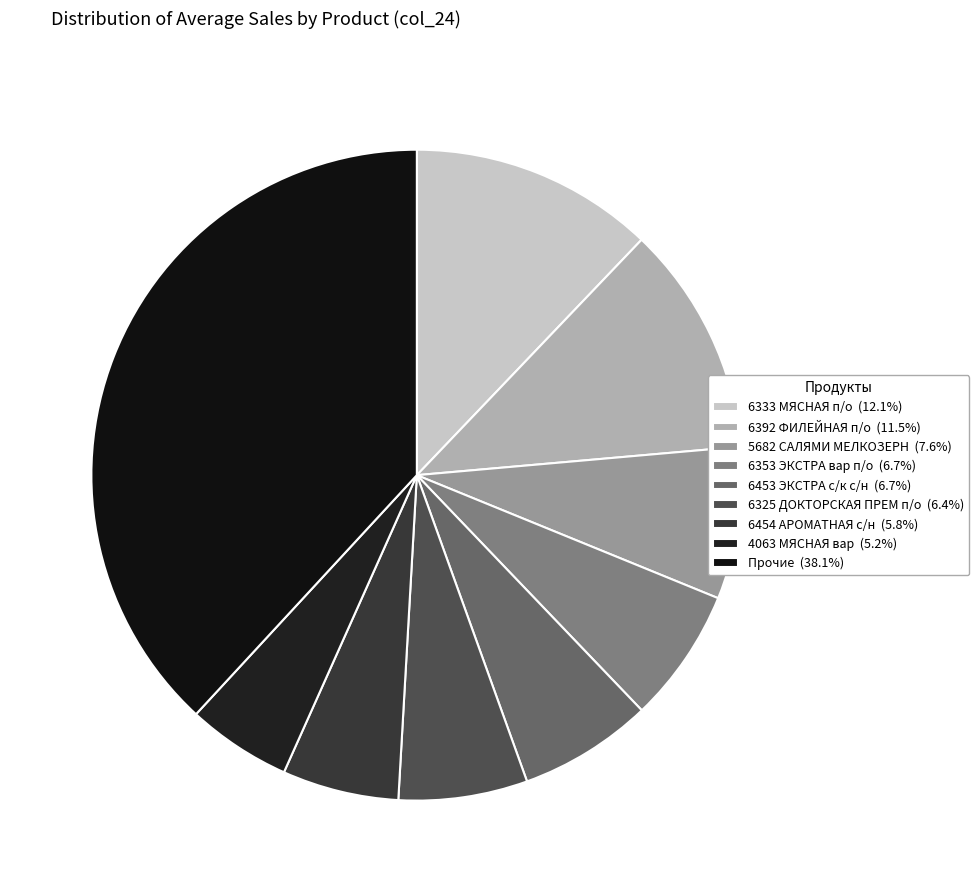

Count the number of slices in the pie.

9